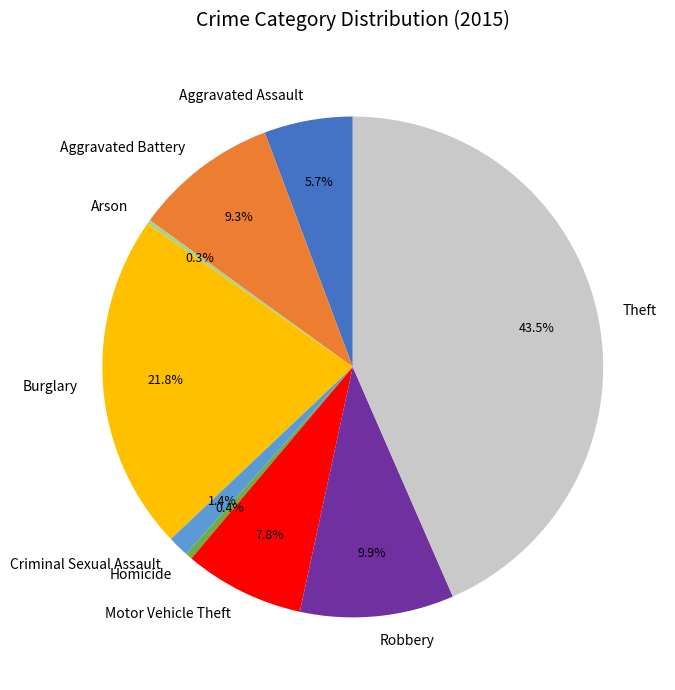

What percentage is the Aggravated Assault slice, to the nearest percent?

6%